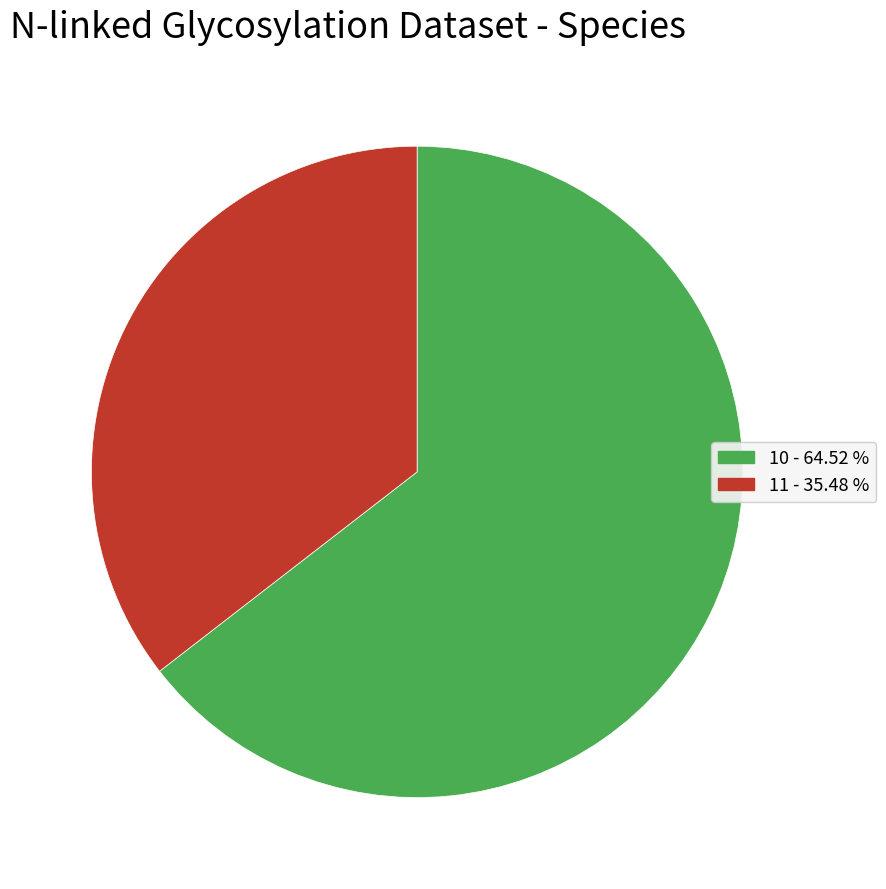

Is there a majority slice in this chart?

Yes